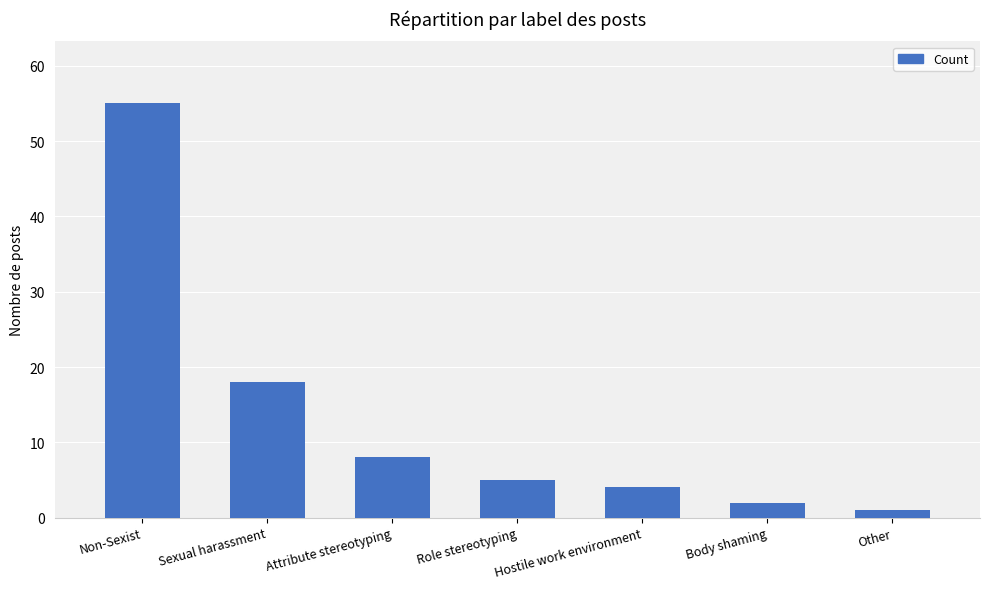

Which label corresponds to the smallest value in the chart?

Other